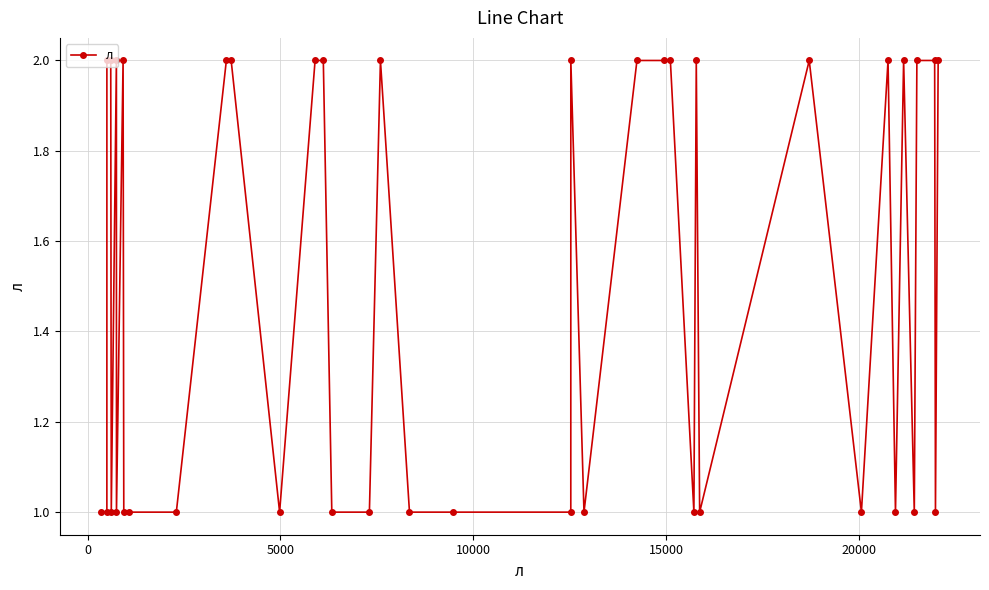

True or false: the data has more than 1 interior local peaks.

True